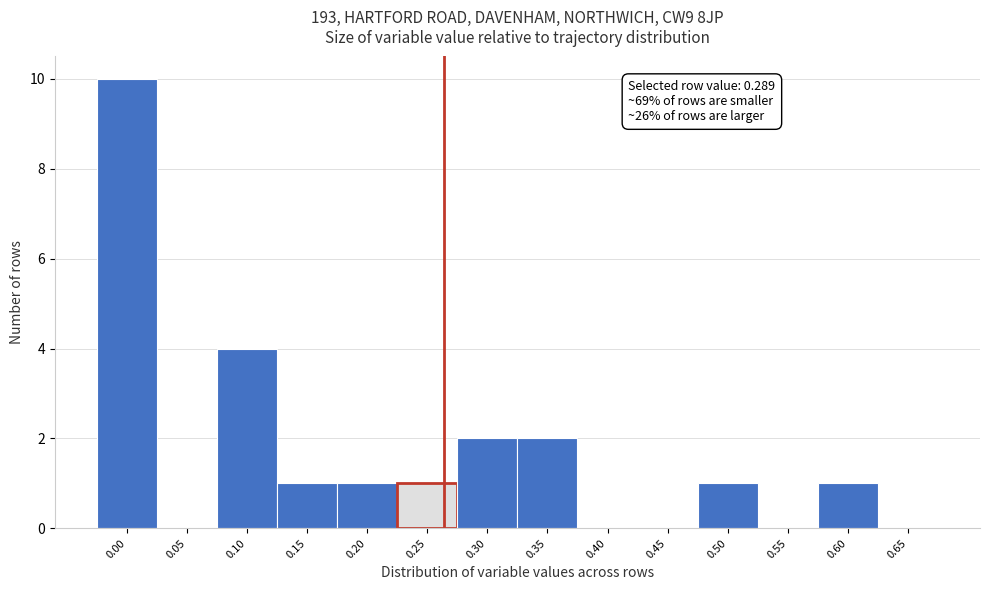

Reading left to right, list all the values displayed in this chart.

0.00=10	0.05=0	0.10=4	0.15=1	0.20=1	0.25=1	0.30=2	0.35=2	0.40=0	0.45=0	0.50=1	0.55=0	0.60=1	0.65=0